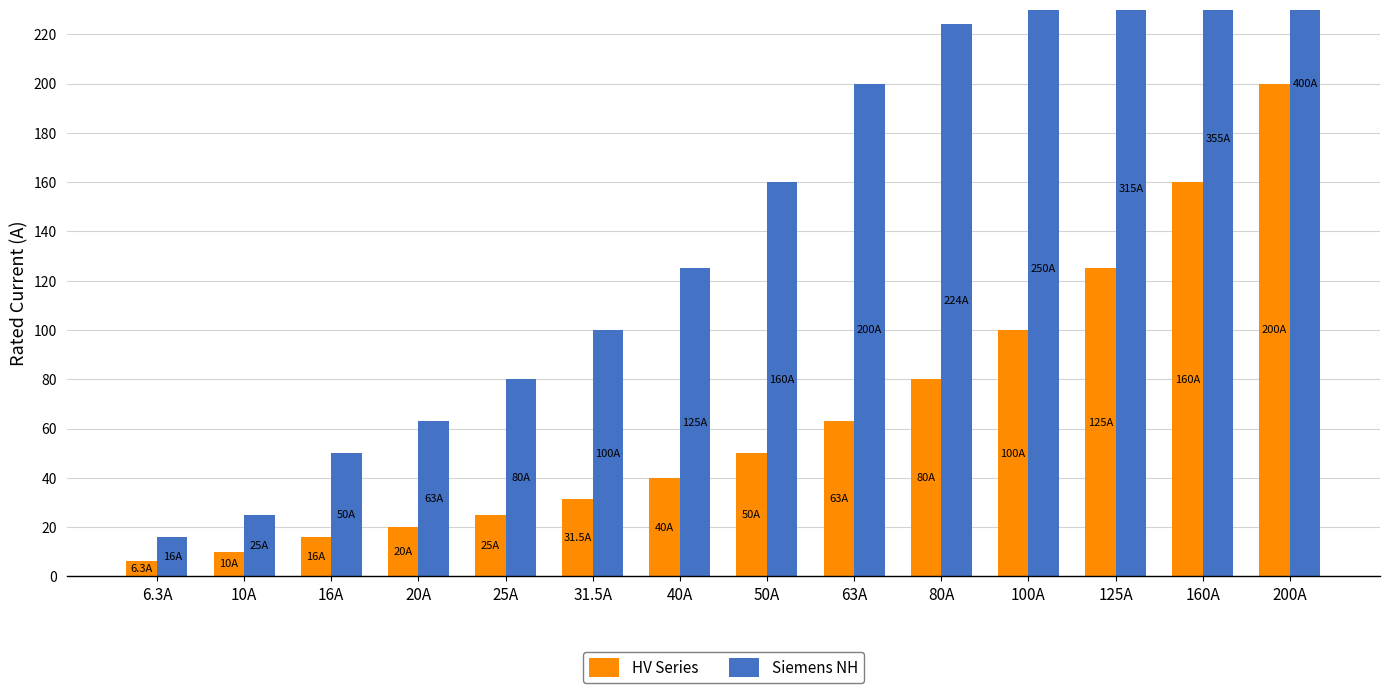

Does the chart contain any negative values?

No